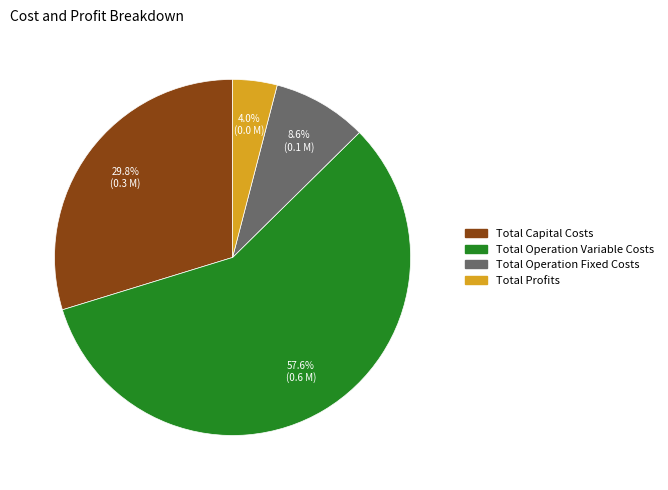

What is the smallest slice in the pie chart?

Total Profits